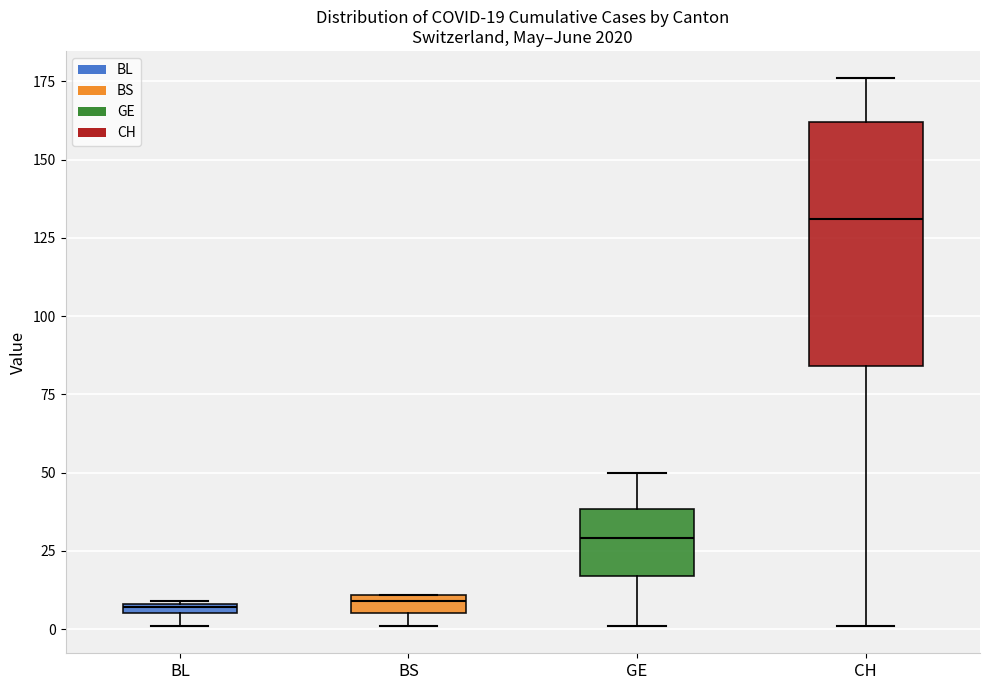

Comparing the boxes themselves (not the whiskers), which one is the tallest?

CH